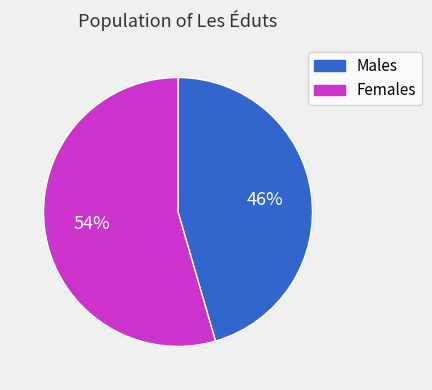

Count the number of slices in the pie.

2